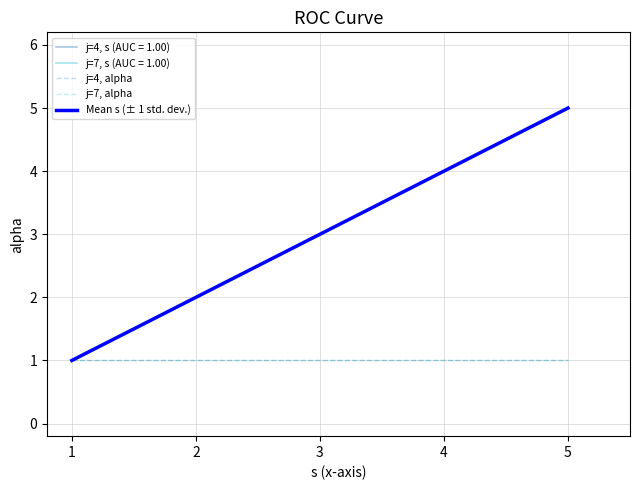

True or false: j=7, alpha and Mean s (± 1 std. dev.) intersect in this chart.

False